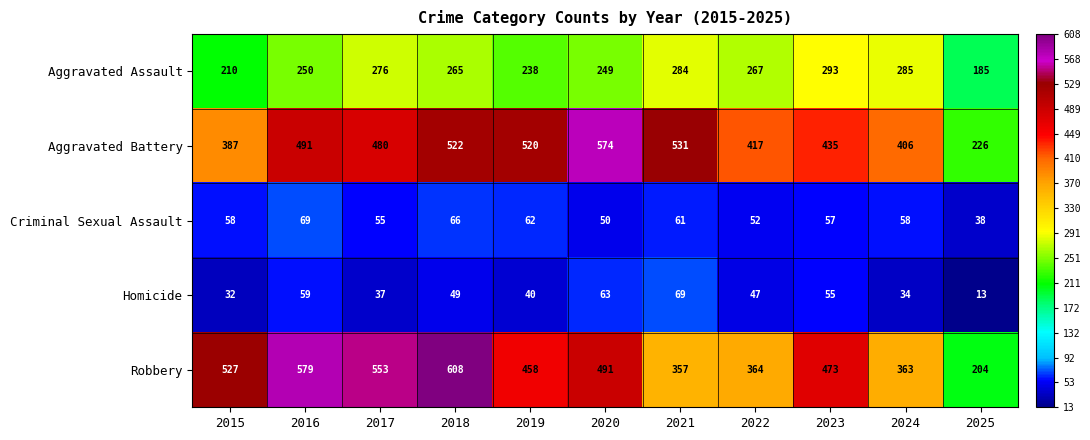

At which label is Criminal Sexual Assault closest to 53?

2022